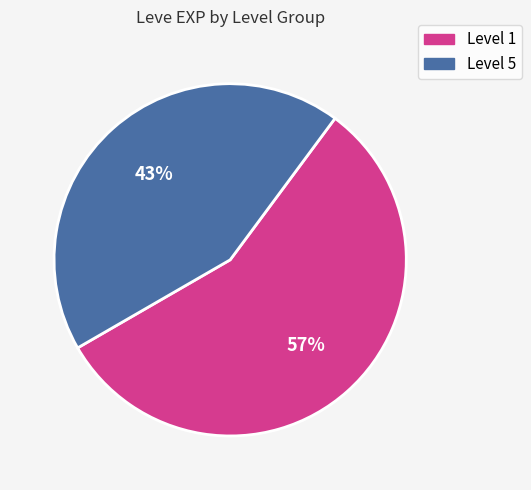

Is there a majority slice in this chart?

Yes